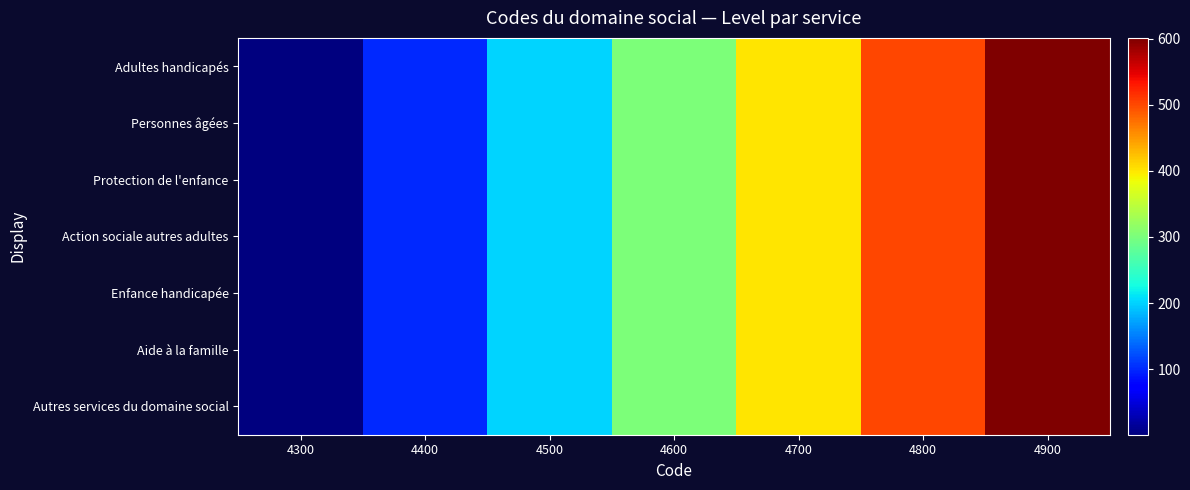

Reading left to right, list all the values displayed in this chart.

Adultes handicapés: 4300=1	4400=101	4500=201	4600=301	4700=401	4800=501	4900=601
Personnes âgées: 4300=1	4400=101	4500=201	4600=301	4700=401	4800=501	4900=601
Protection de l'enfance: 4300=1	4400=101	4500=201	4600=301	4700=401	4800=501	4900=601
Action sociale autres adultes: 4300=1	4400=101	4500=201	4600=301	4700=401	4800=501	4900=601
Enfance handicapée: 4300=1	4400=101	4500=201	4600=301	4700=401	4800=501	4900=601
Aide à la famille: 4300=1	4400=101	4500=201	4600=301	4700=401	4800=501	4900=601
Autres services du domaine social: 4300=1	4400=101	4500=201	4600=301	4700=401	4800=501	4900=601